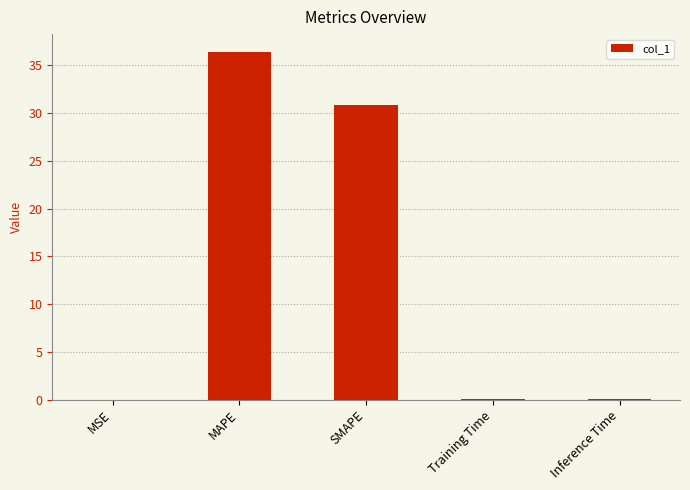

The chart shows a value of 36.4 at MAPE. True or false?

True